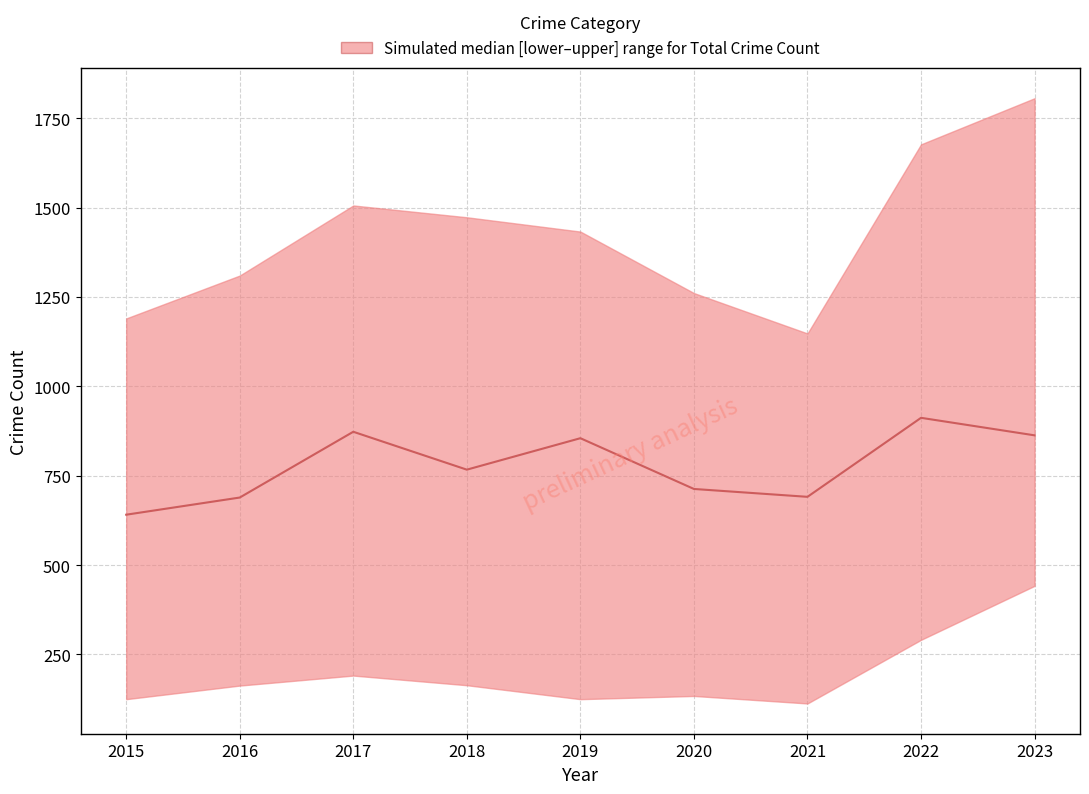

What is the sum of all values?

7004